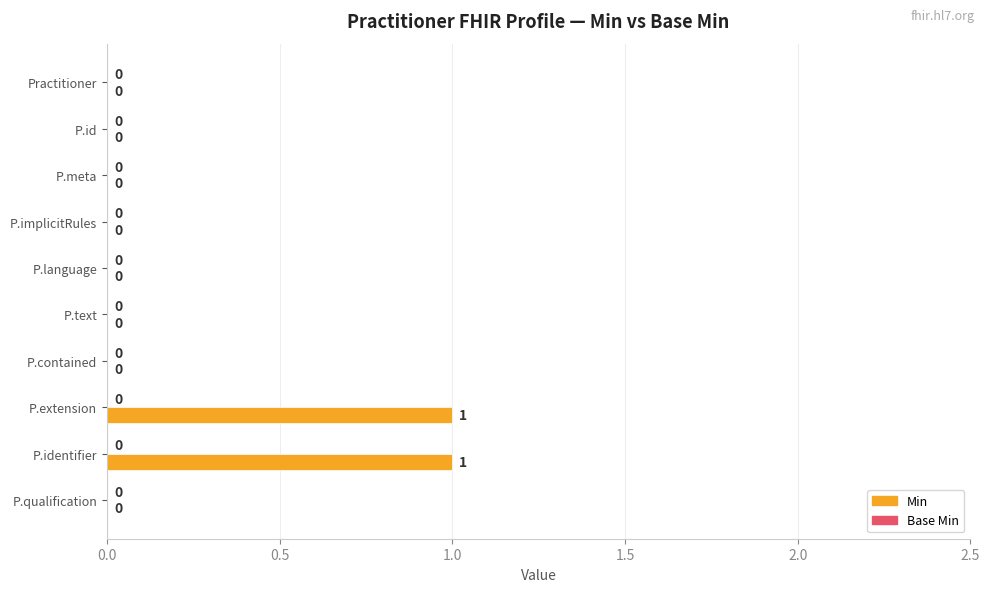

Between P.extension and P.id, which is larger?

P.extension